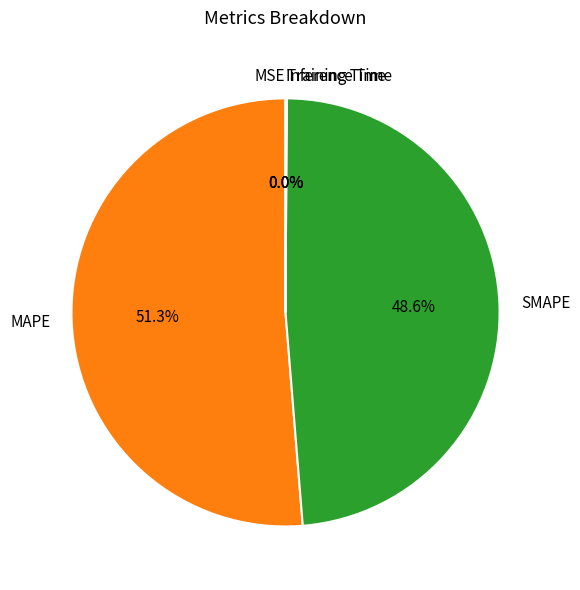

Which category has the biggest portion of the pie?

MAPE